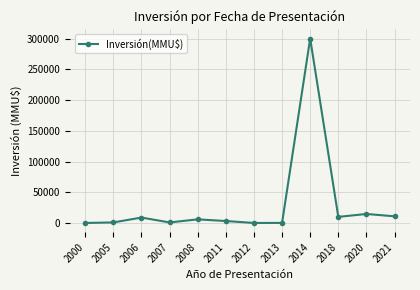

Is it true that the value at 2006 is 9000?

True